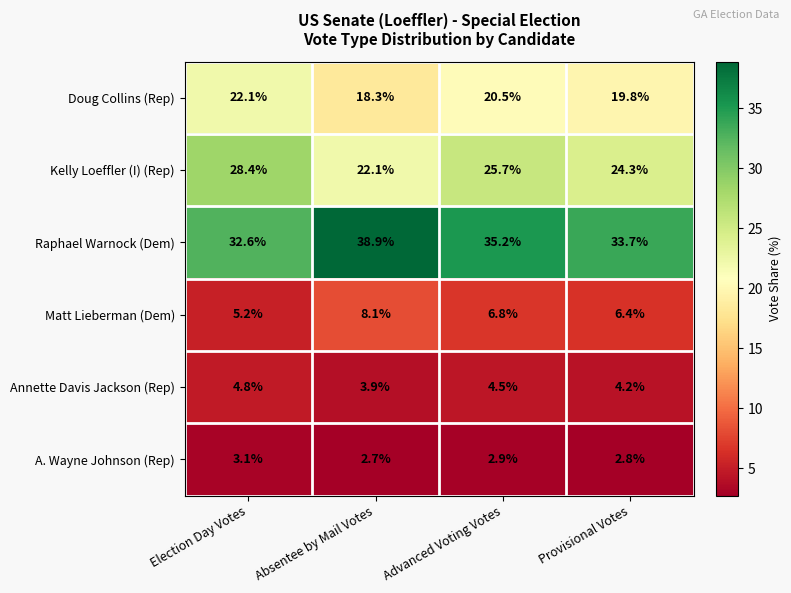

Reading left to right, list all the values displayed in this chart.

Doug Collins (Rep): 22.1	18.3	20.5	19.8
Kelly Loeffler (I) (Rep): 28.4	22.1	25.7	24.3
Raphael Warnock (Dem): 32.6	38.9	35.2	33.7
Matt Lieberman (Dem): 5.2	8.1	6.8	6.4
Annette Davis Jackson (Rep): 4.8	3.9	4.5	4.2
A. Wayne Johnson (Rep): 3.1	2.7	2.9	2.8